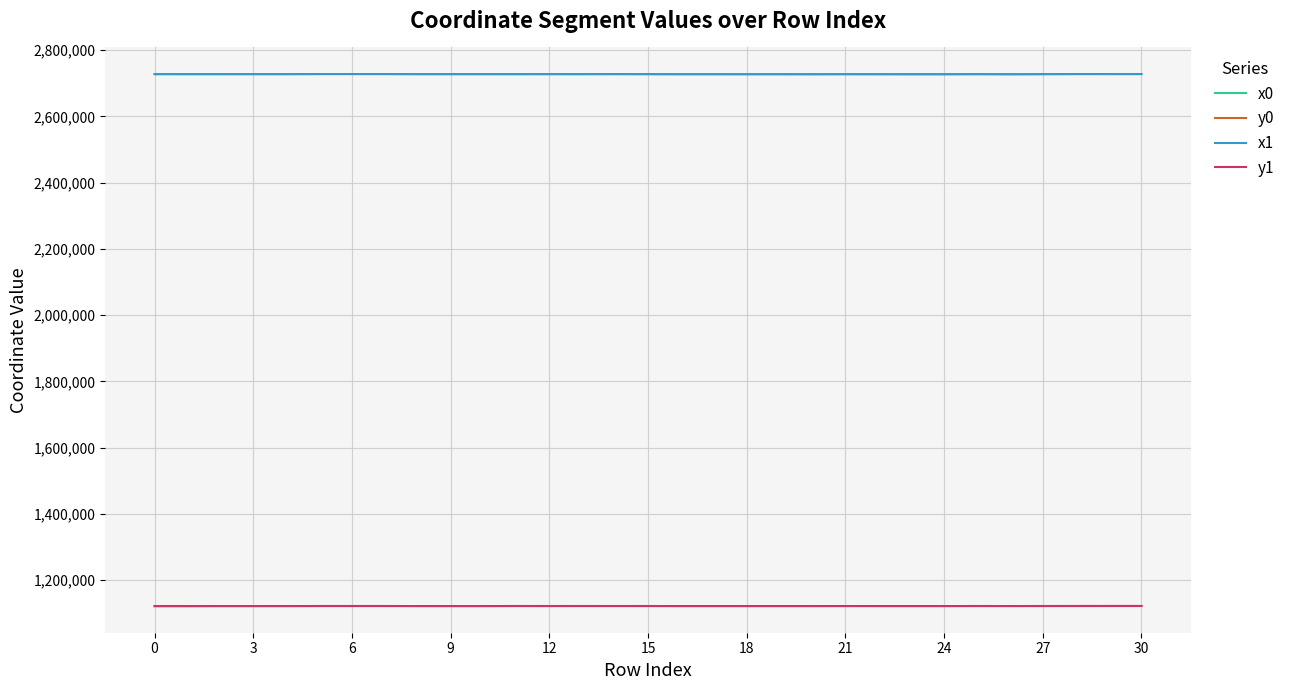

True or false: x0 and y0 cross at least once.

False